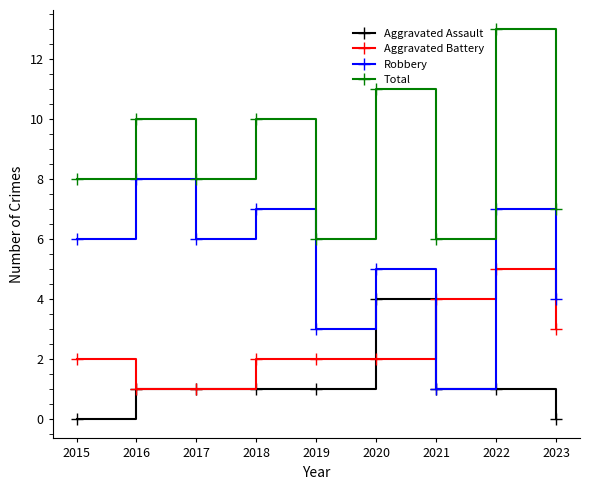

Reading left to right, what are all the values shown in this chart?

Aggravated Assault: 2015=0	2016=1	2017=1	2018=1	2019=1	2020=4	2021=1	2022=1	2023=0
Aggravated Battery: 2015=2	2016=1	2017=1	2018=2	2019=2	2020=2	2021=4	2022=5	2023=3
Robbery: 2015=6	2016=8	2017=6	2018=7	2019=3	2020=5	2021=1	2022=7	2023=4
Total: 2015=8	2016=10	2017=8	2018=10	2019=6	2020=11	2021=6	2022=13	2023=7